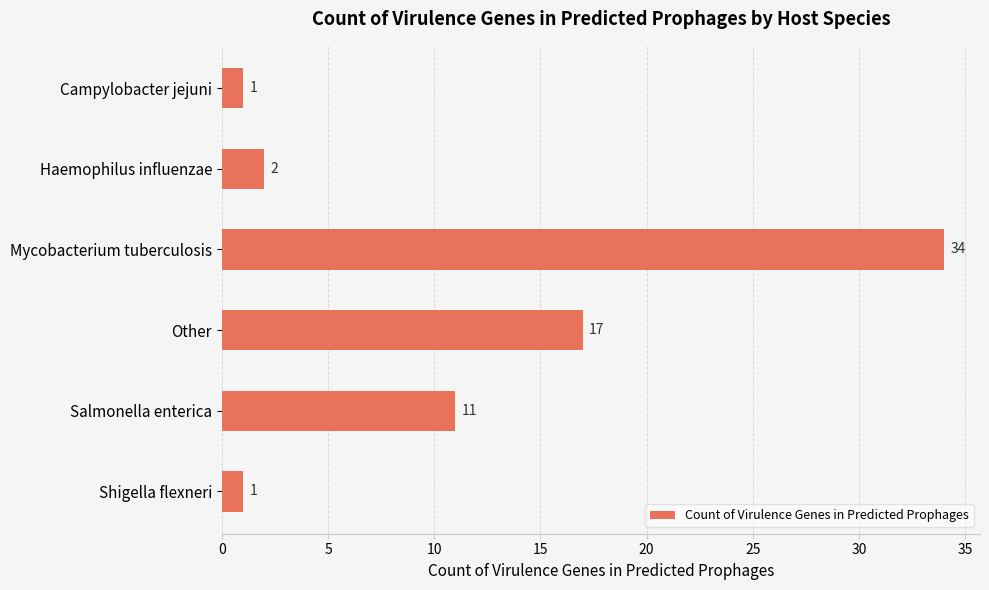

True or false: the data shows 17 at Salmonella enterica.

False